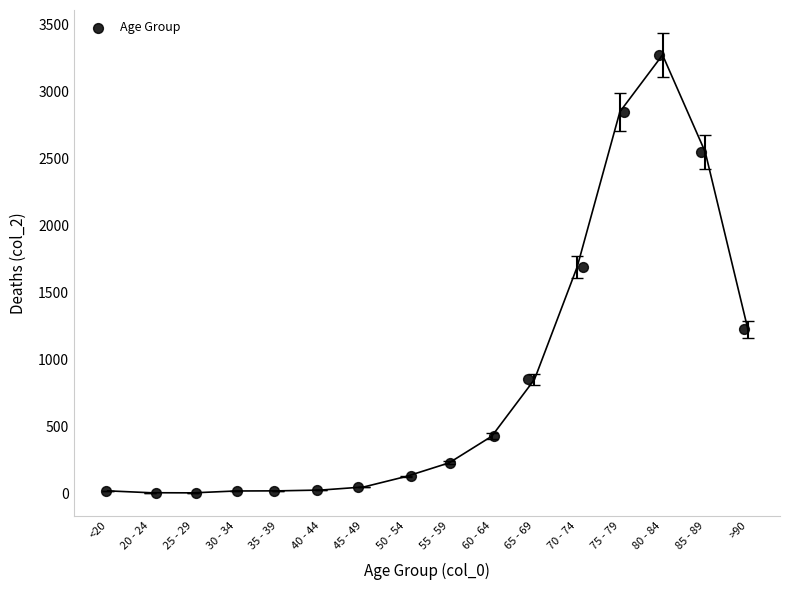

What Y value in the scatter plot is closest to 1638?

1690